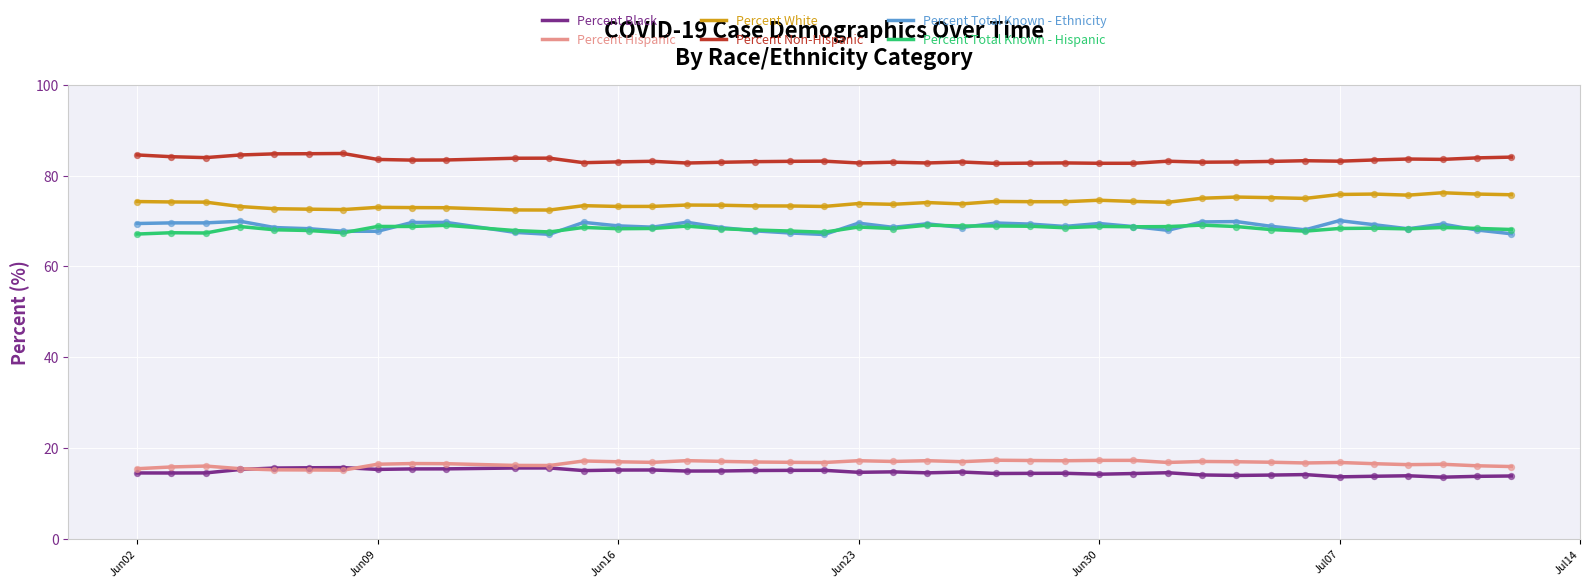

Which series has the largest total across all categories?

Percent Non-Hispanic